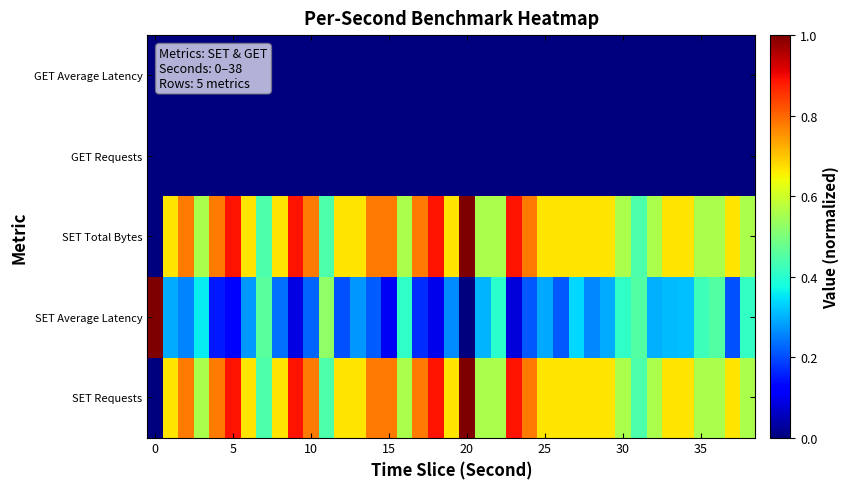

Reading left to right, transcribe all the data shown in this chart.

SET Requests: 0.0	0.7	0.8	0.6	0.8	0.9	0.7	0.4	0.7	0.9	0.8	0.4	0.7	0.7	0.8	0.8	0.6	0.8	0.9	0.7	1.0	0.6	0.6	0.9	0.8	0.7	0.7	0.7	0.7	0.7	0.6	0.4	0.6	0.7	0.7	0.6	0.6	0.7	0.6
SET Average Latency: 1.0	0.3	0.3	0.4	0.1	0.1	0.3	0.5	0.2	0.1	0.2	0.5	0.2	0.3	0.2	0.1	0.4	0.2	0.1	0.3	0.0	0.3	0.4	0.1	0.2	0.3	0.2	0.3	0.3	0.3	0.4	0.5	0.3	0.3	0.3	0.4	0.5	0.2	0.4
SET Total Bytes: 0.0	0.7	0.8	0.6	0.8	0.9	0.7	0.4	0.7	0.9	0.8	0.4	0.7	0.7	0.8	0.8	0.6	0.8	0.9	0.7	1.0	0.6	0.6	0.9	0.8	0.7	0.7	0.7	0.7	0.7	0.6	0.4	0.6	0.7	0.7	0.6	0.6	0.7	0.6
GET Requests: 0.0	0.0	0.0	0.0	0.0	0.0	0.0	0.0	0.0	0.0	0.0	0.0	0.0	0.0	0.0	0.0	0.0	0.0	0.0	0.0	0.0	0.0	0.0	0.0	0.0	0.0	0.0	0.0	0.0	0.0	0.0	0.0	0.0	0.0	0.0	0.0	0.0	0.0	0.0
GET Average Latency: 0.0	0.0	0.0	0.0	0.0	0.0	0.0	0.0	0.0	0.0	0.0	0.0	0.0	0.0	0.0	0.0	0.0	0.0	0.0	0.0	0.0	0.0	0.0	0.0	0.0	0.0	0.0	0.0	0.0	0.0	0.0	0.0	0.0	0.0	0.0	0.0	0.0	0.0	0.0